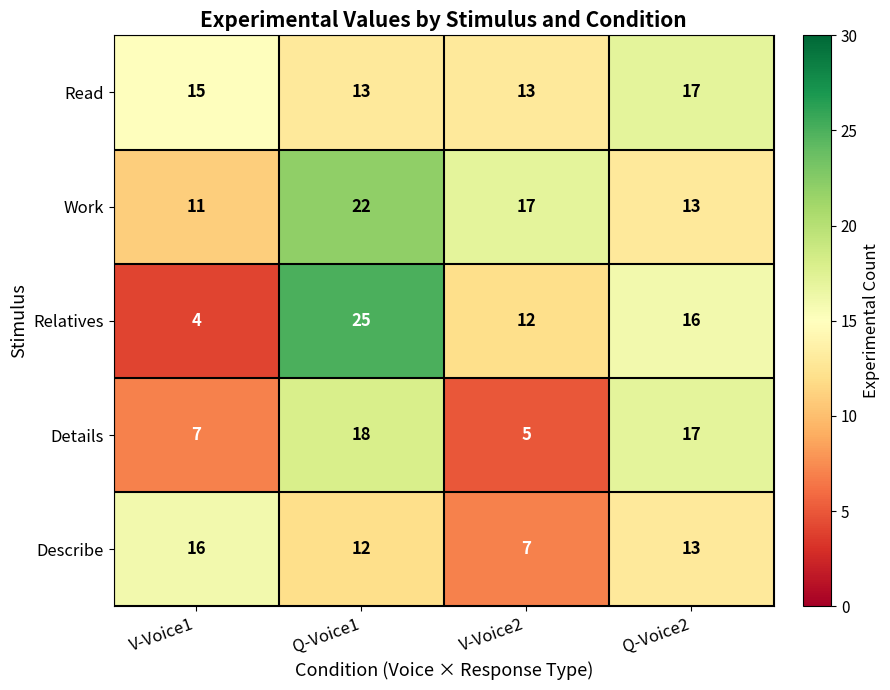

Count the Read values in the range 13 to 17.

4